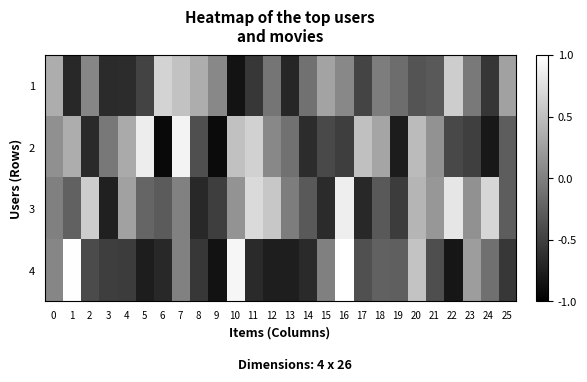

At which category is the sum across all series the highest?

7